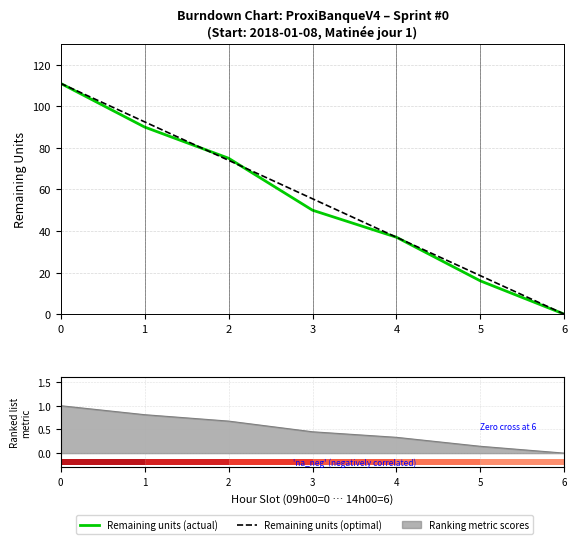

Is it true that Remaining units (actual) equals 28.0 at 5?

False